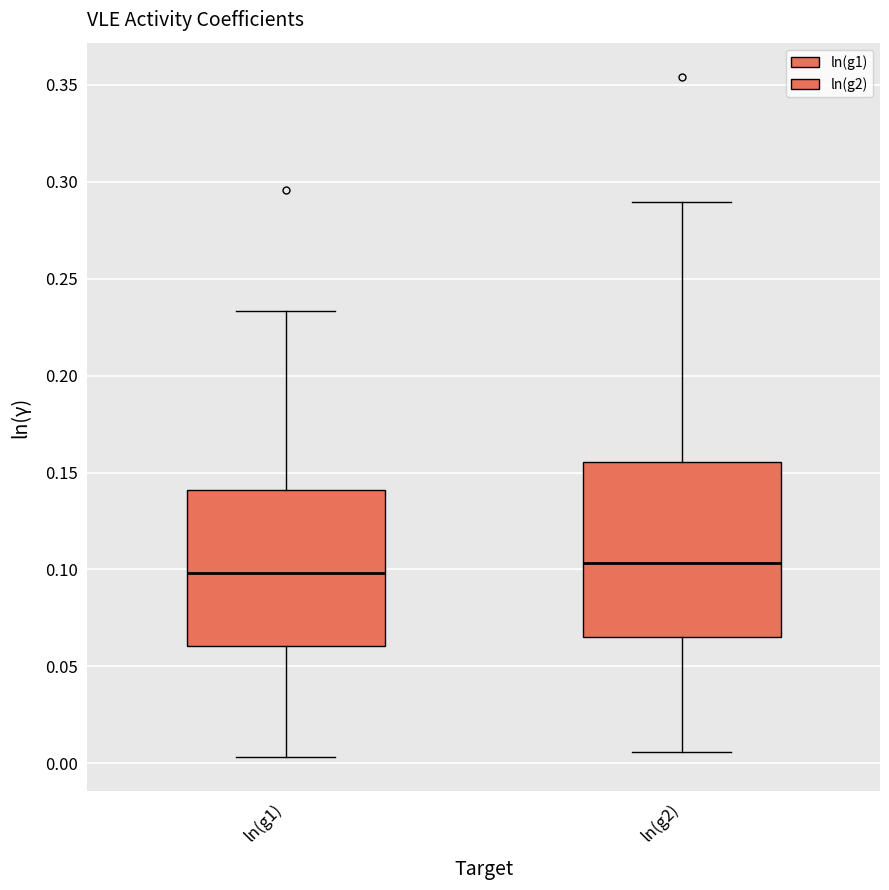

Which box is the tallest, from its lower edge to its upper edge?

ln(g2)